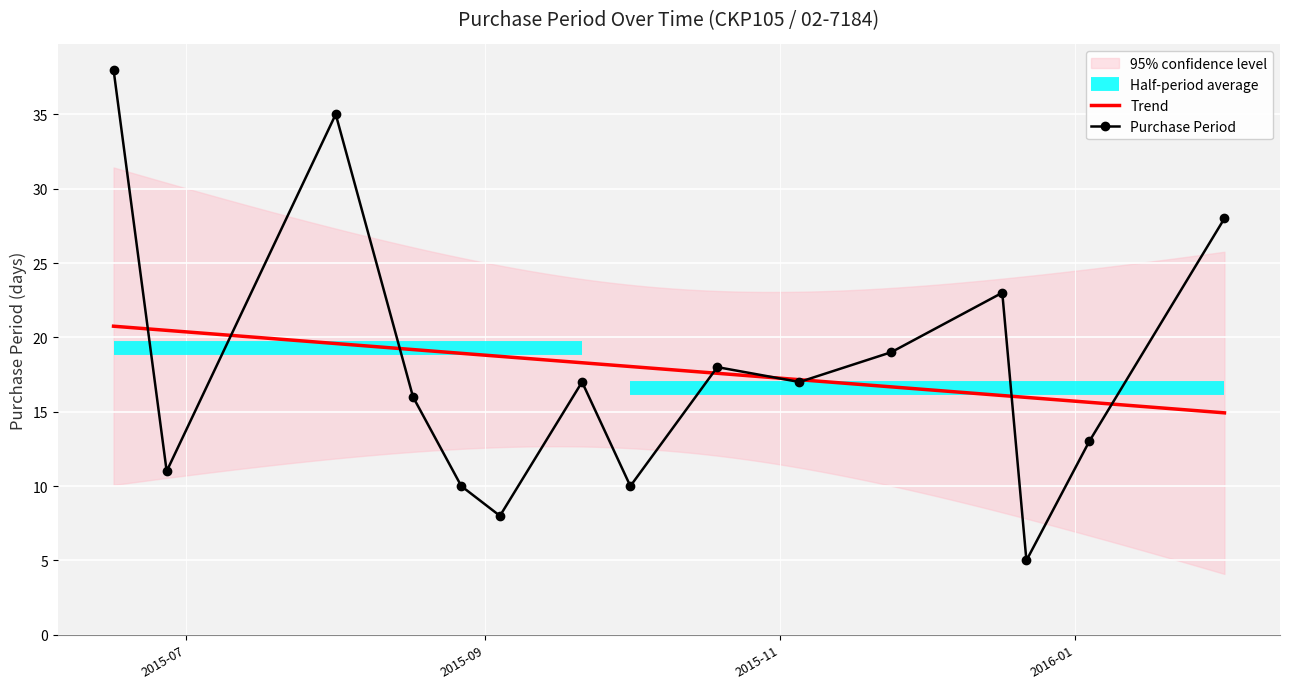

Where is the first local minimum?

2015-06-27